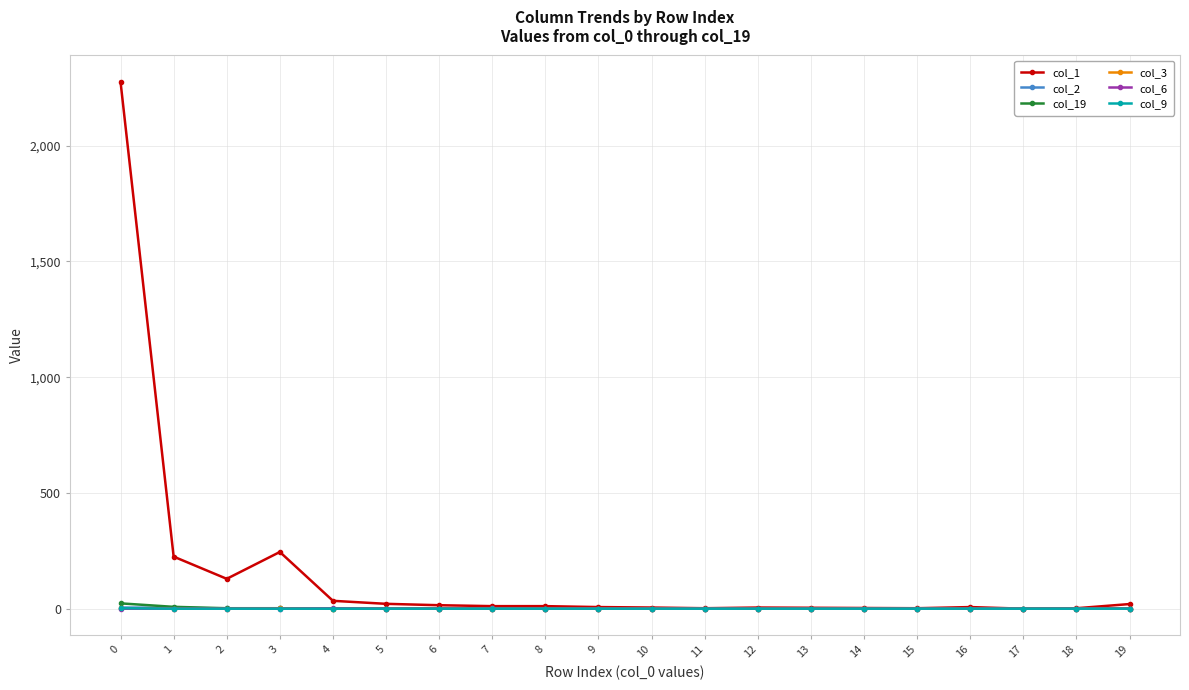

What is the spread (max minus min) of values at 19?

20